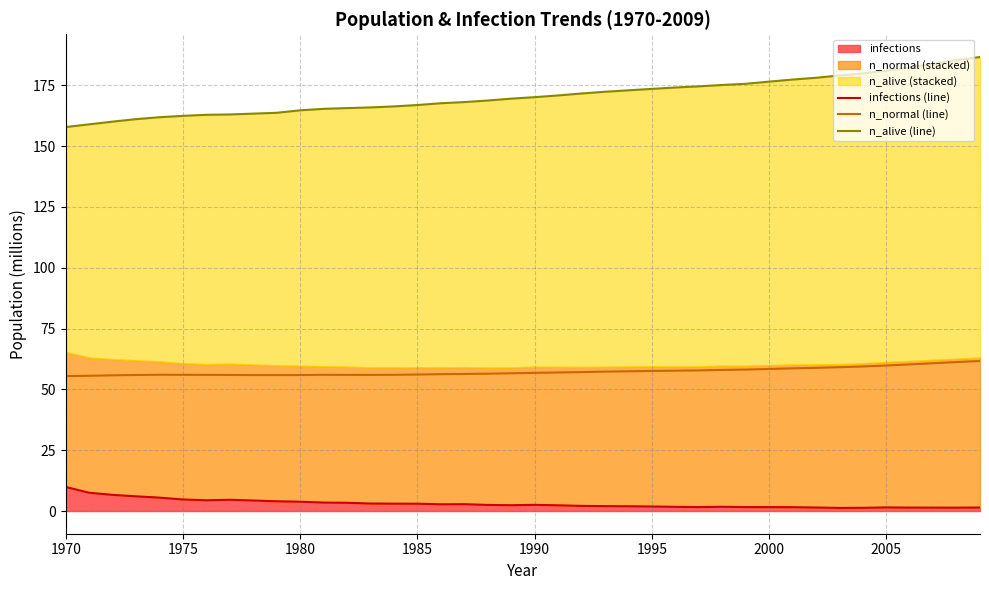

What is the average value of the infections (line) series?

3.0